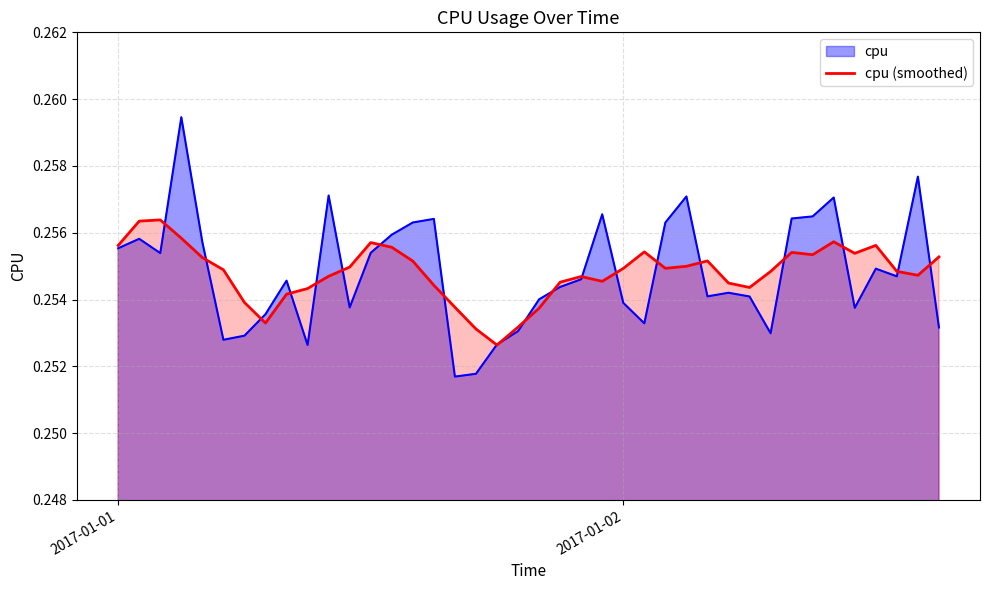

How many interior local peaks (higher than both neighbors) does the data have?

8